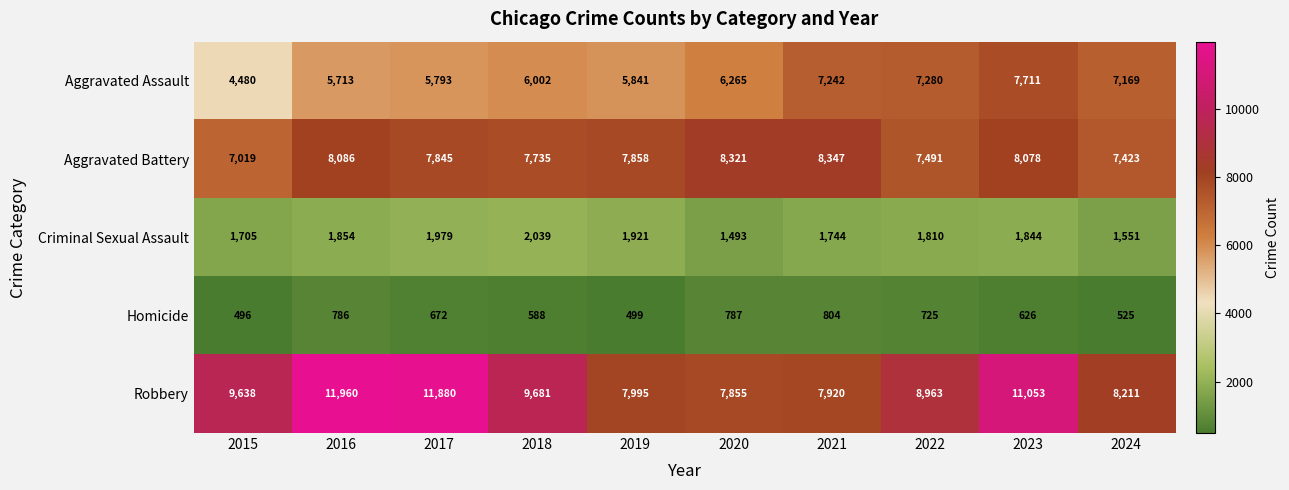

Rank the series at 2015 from lowest to highest value.

Homicide, Criminal Sexual Assault, Aggravated Assault, Aggravated Battery, Robbery